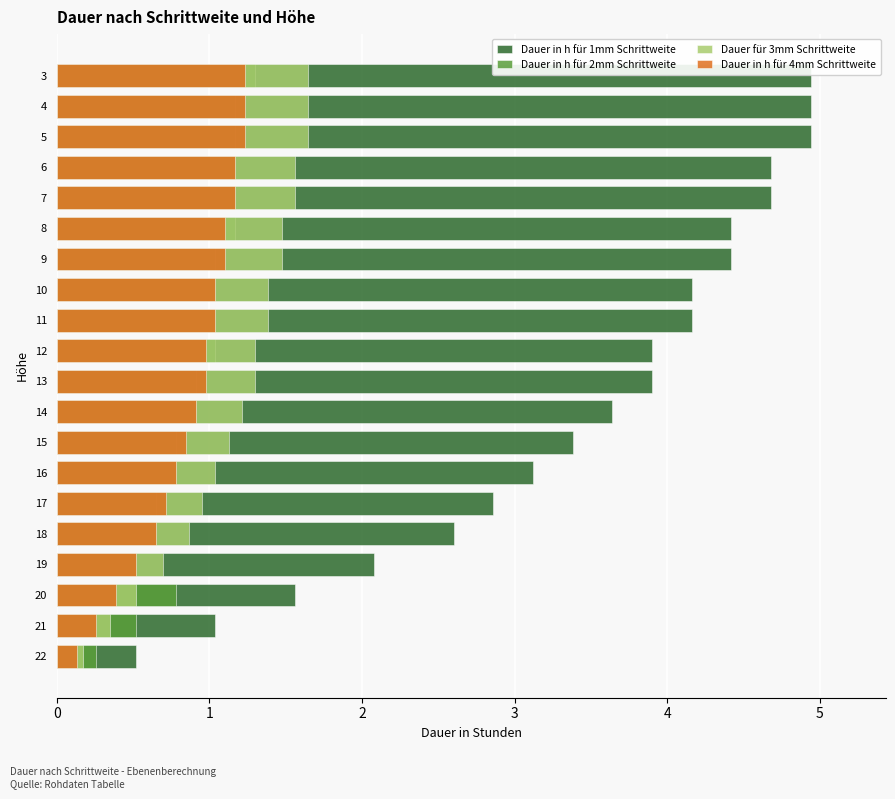

What is the value of the Dauer für 3mm Schrittweite bar at the 4th from the left?

0.7